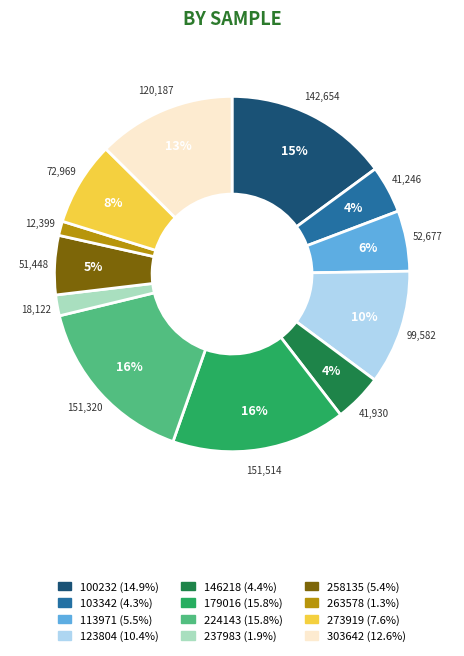

Is 224143 the majority of the pie?

No